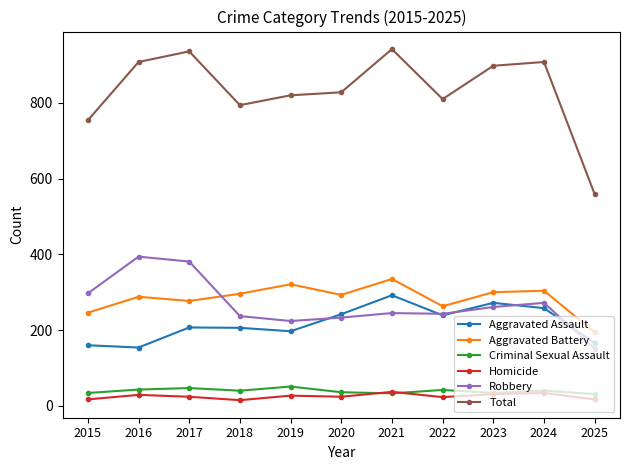

Where is the first local maximum for Total?

2017